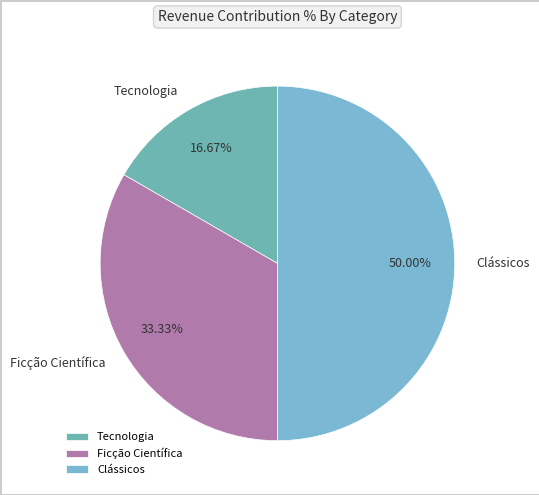

What is the ratio of the value at Tecnologia to the value at Ficção Científica?

0.5